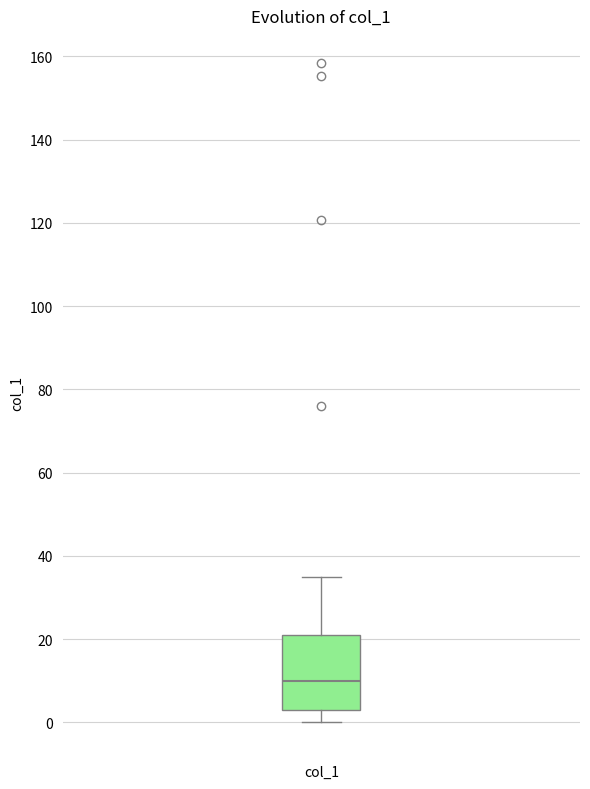

Read this box plot against the y-axis: the position of the median line, the range covered by the box, and the ends of both whiskers. The values are not printed on the chart, so give them approximately, as read against the axis.

median 10, box 2 to 20, whiskers 0 to 34